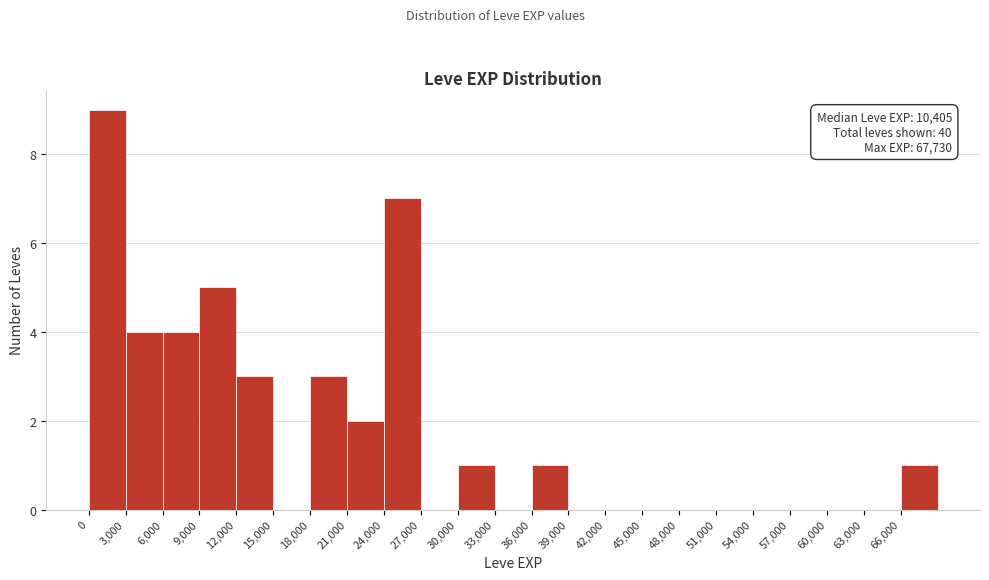

Over which range of the x-axis is the bar tallest?

0 to 3000